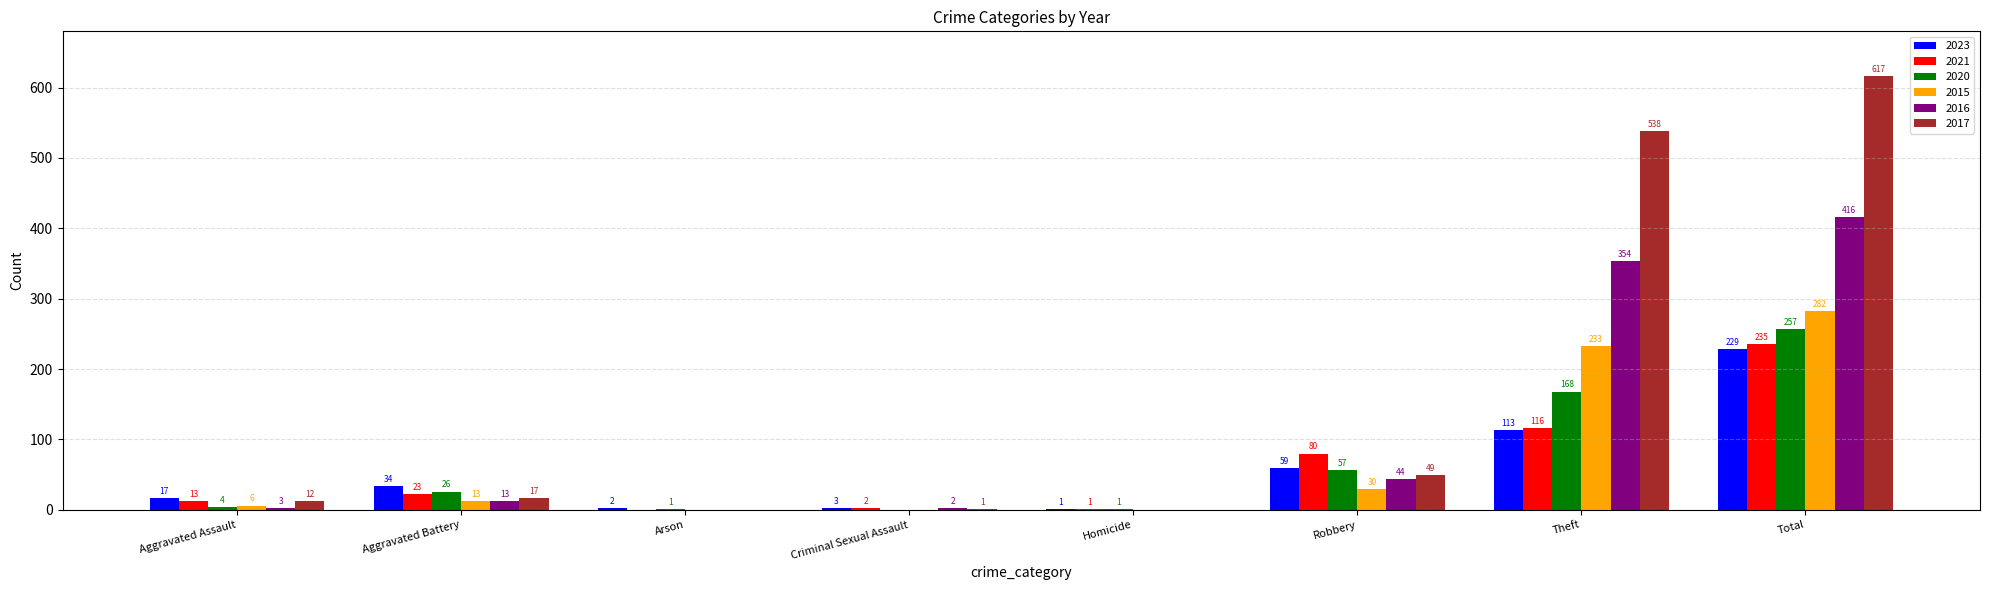

Where is 2023 nearest to the value 115?

Theft